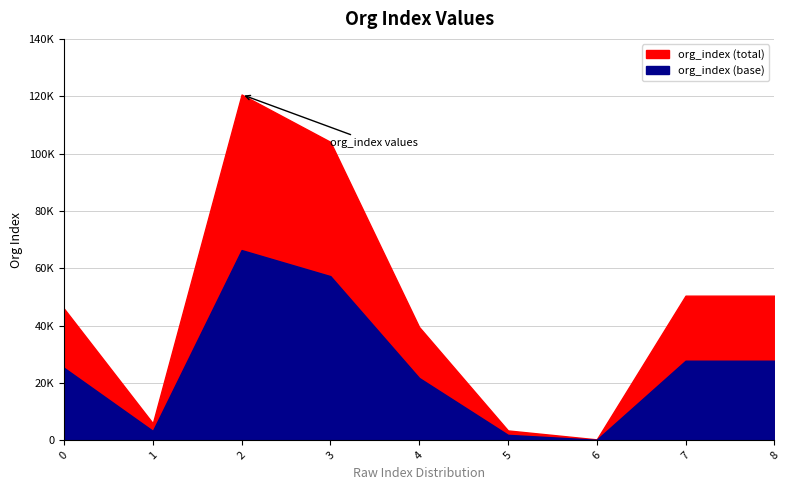

Reading left to right, extract all data points from this chart.

0=45910	1=5917	2=120601	3=104080	4=39486	5=3416	6=302	7=50430	8=50430